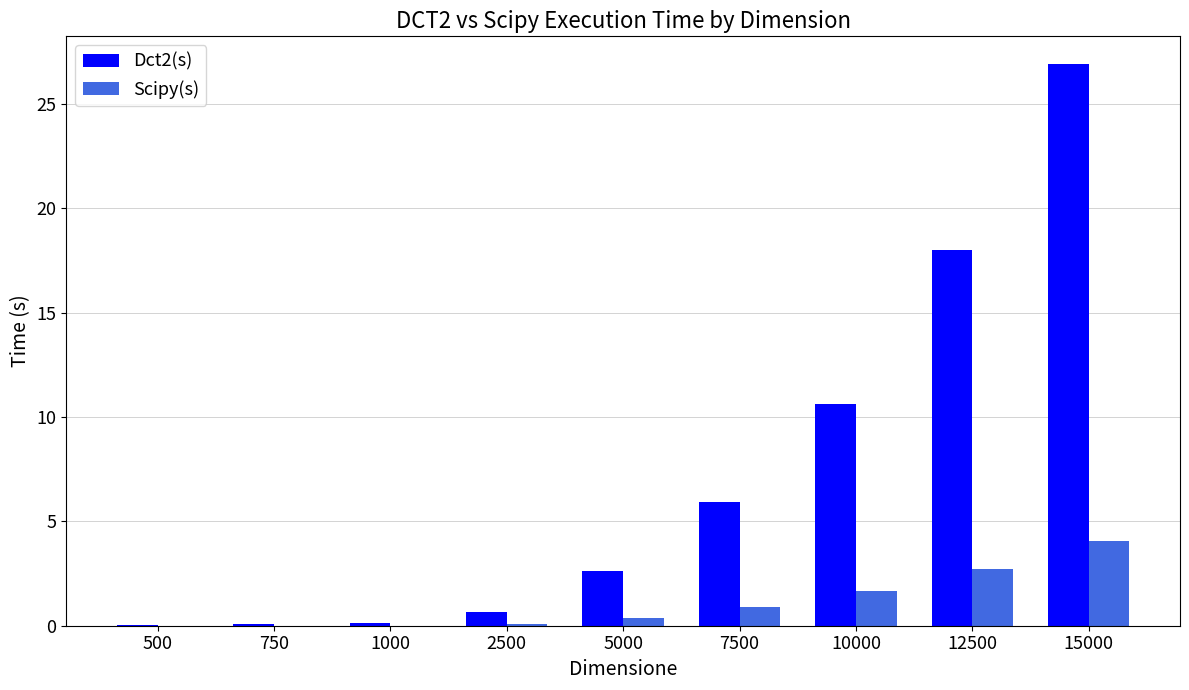

Count the number of categories in the chart.

9